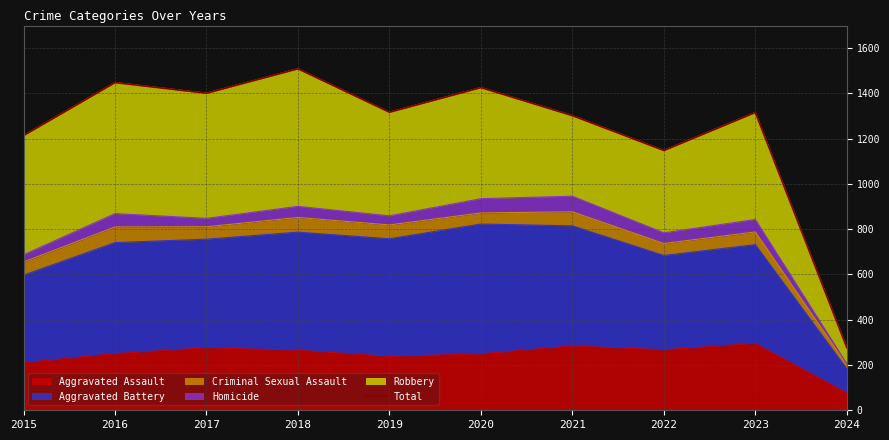

What is the average value?

1236